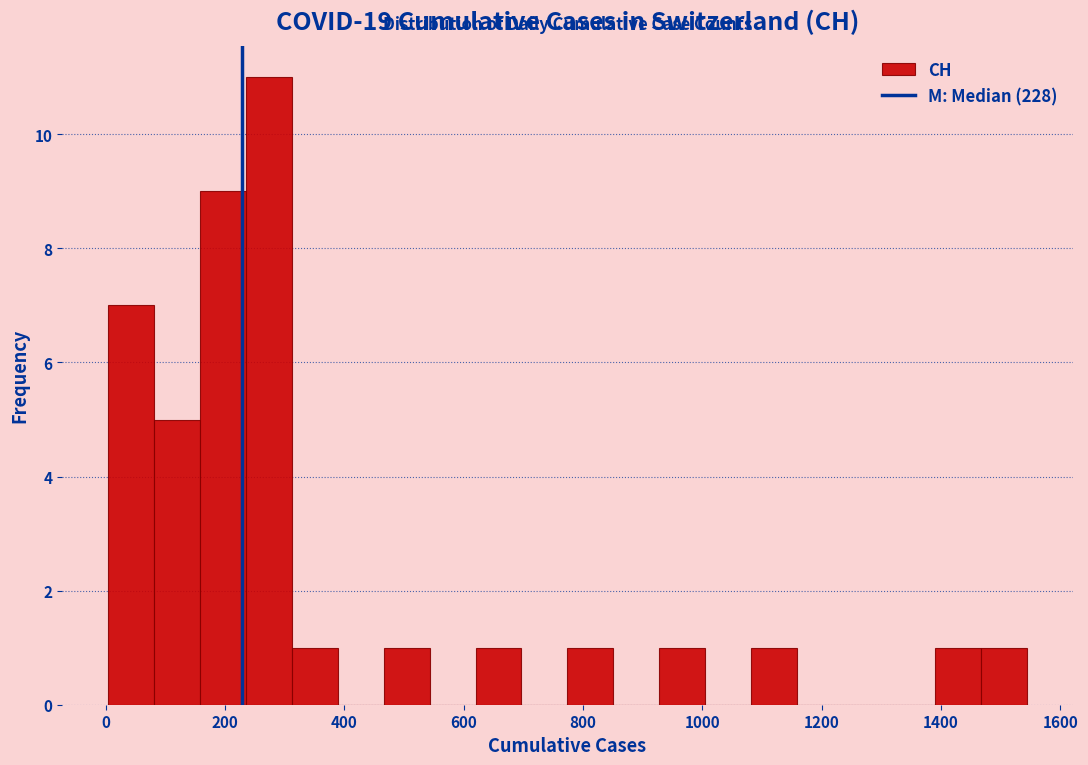

Around what value on the x-axis is the tallest bar? Give the approximate position of its centre, as read against the axis.

280